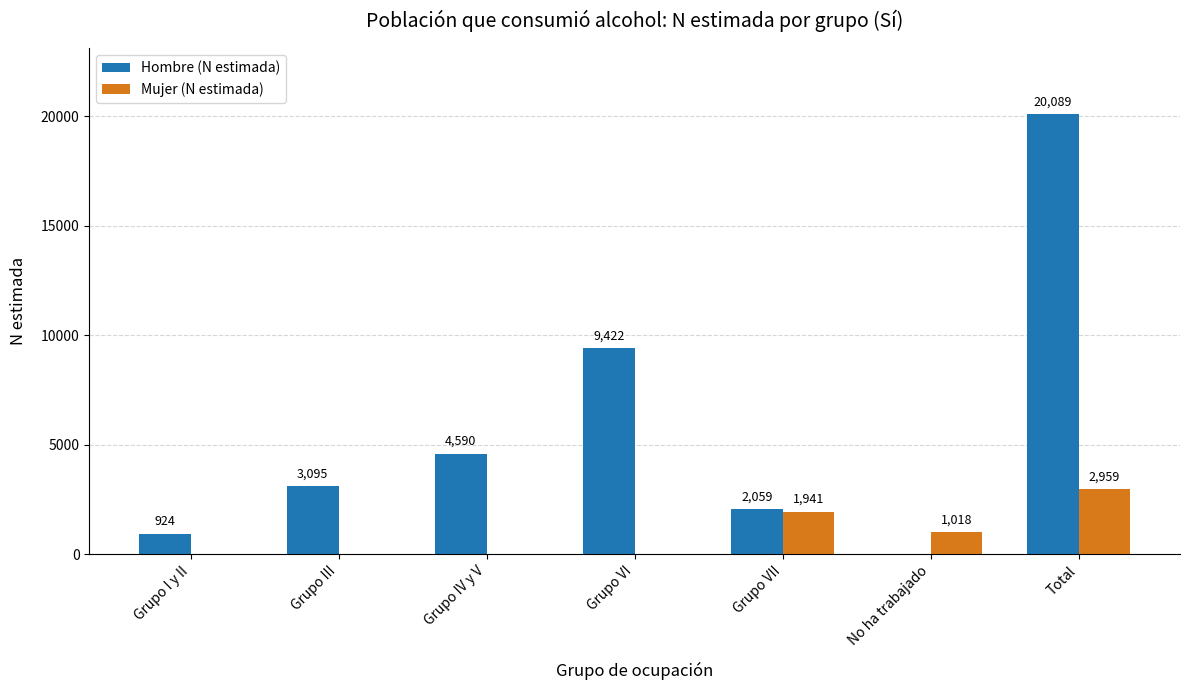

Reading left to right, list all the values displayed in this chart.

Hombre (N estimada): Grupo I y II=924	Grupo III=3095	Grupo IV y V=4590	Grupo VI=9422	Grupo VII=2059	No ha trabajado=0	Total=20089
Mujer (N estimada): Grupo I y II=0	Grupo III=0	Grupo IV y V=0	Grupo VI=0	Grupo VII=1941	No ha trabajado=1018	Total=2959